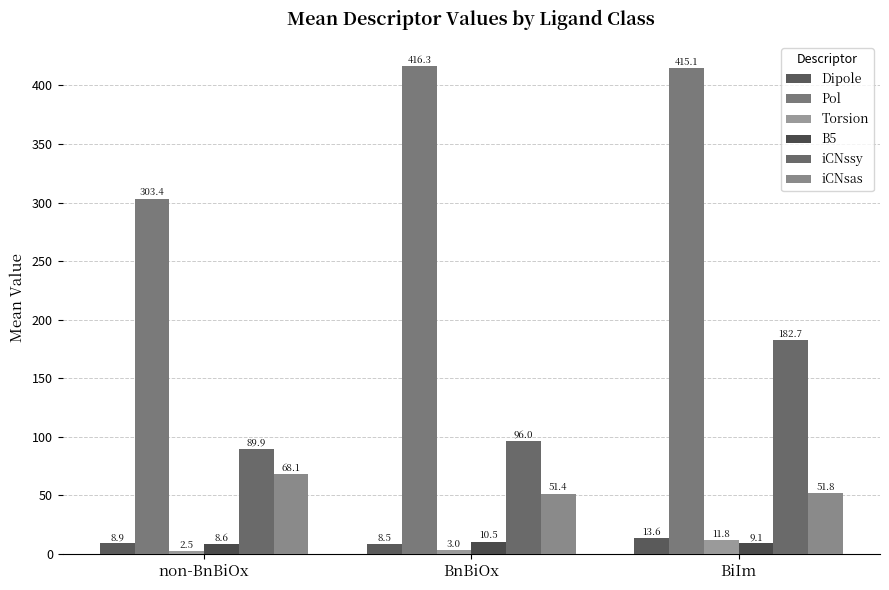

What is the difference between the Torsion values at BnBiOx and non-BnBiOx?

0.4